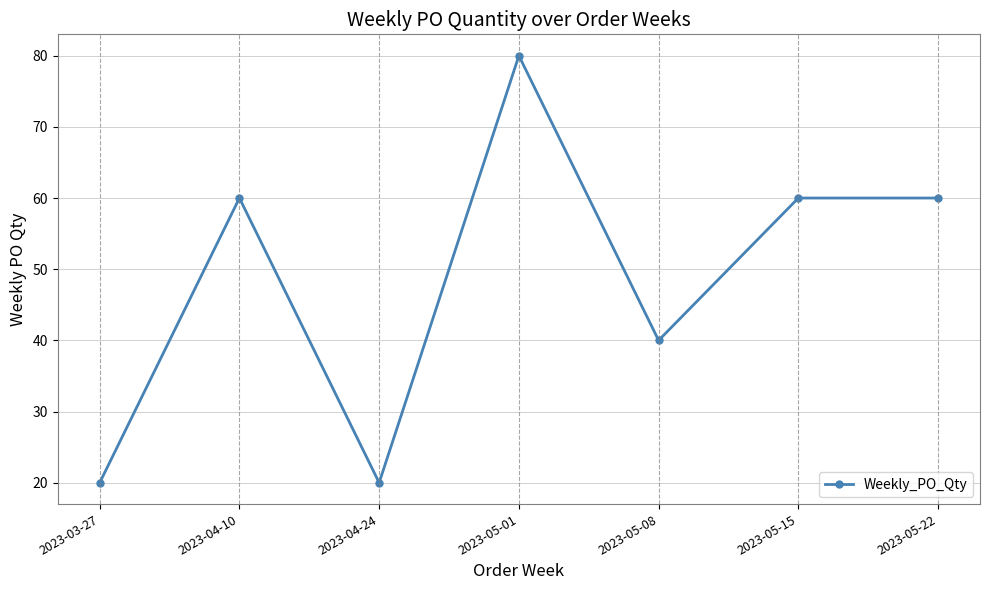

What is the difference between the maximum and minimum values?

60